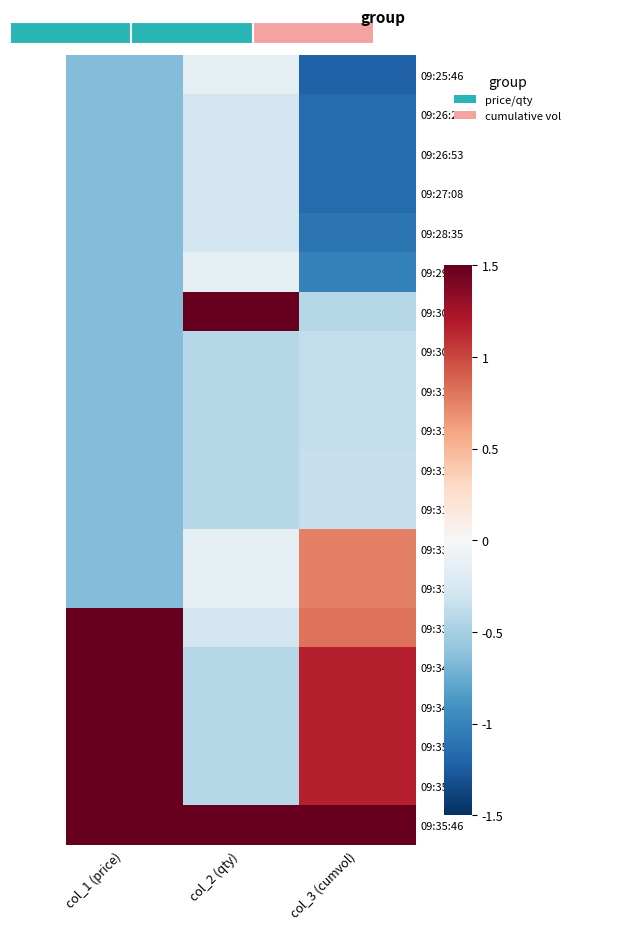

What is the difference between the highest and lowest values at col_2 (qty)?

1.9